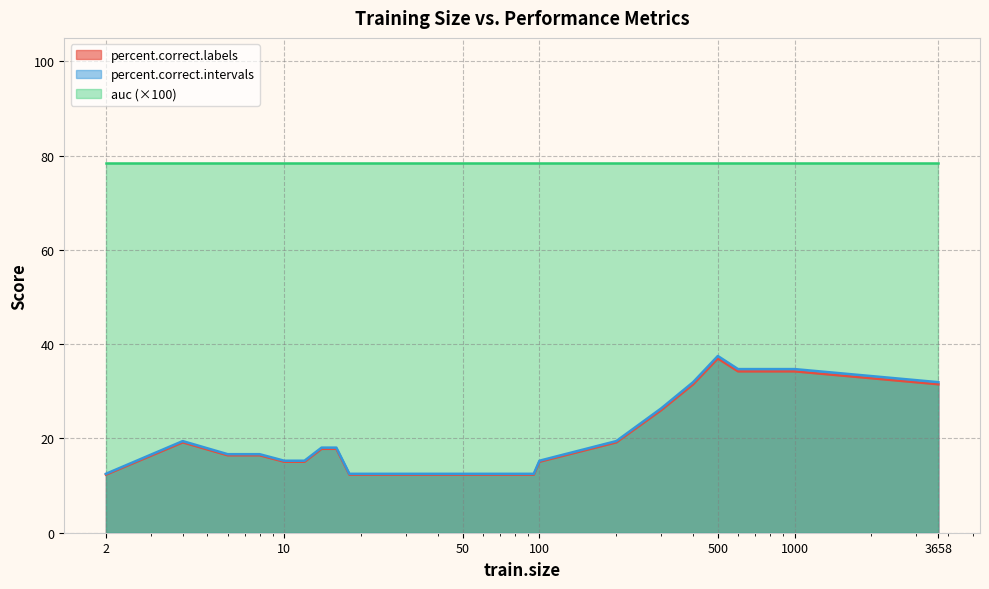

What is the smallest value displayed?

12.3